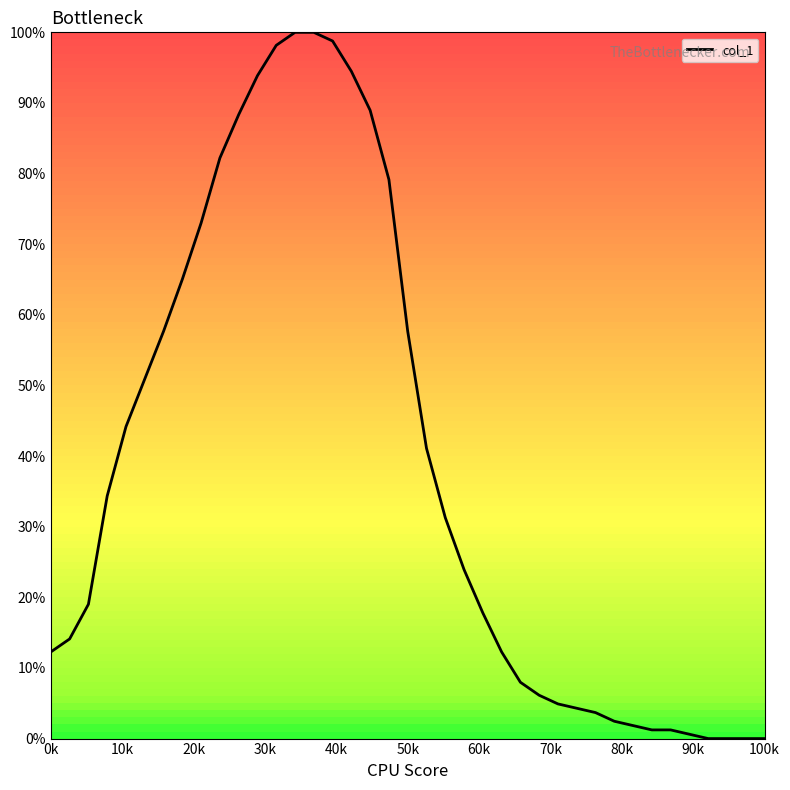

What is the difference between the maximum and minimum values?

100.0